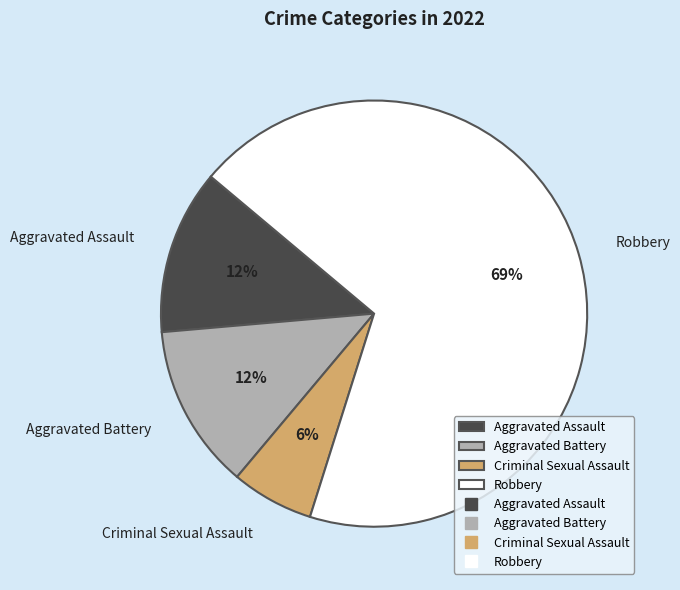

Do Robbery and Aggravated Battery together represent more than half of the pie?

Yes